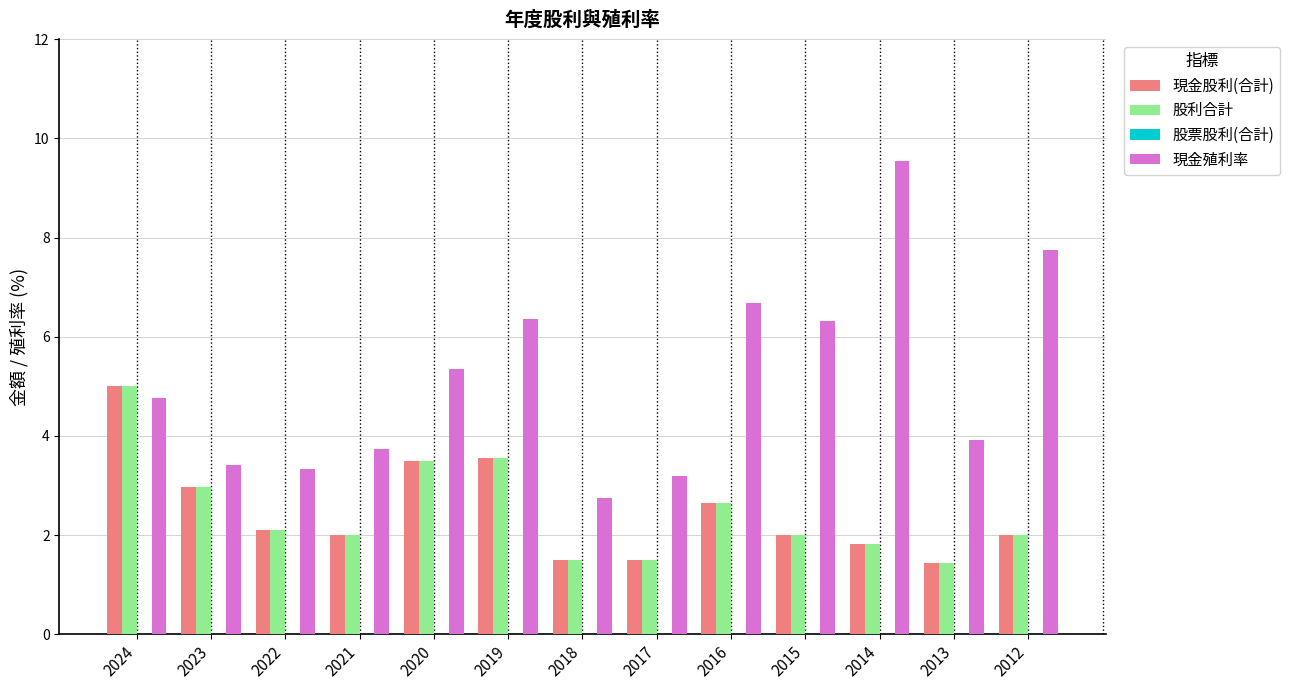

What is the total value across all series at 2019?

13.5